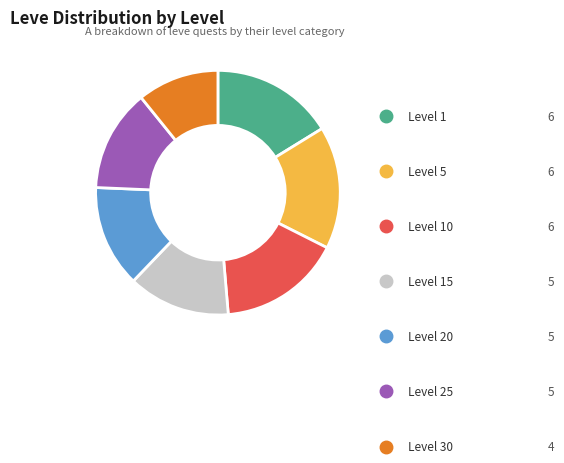

Is there any slice that represents more than half of the pie?

No